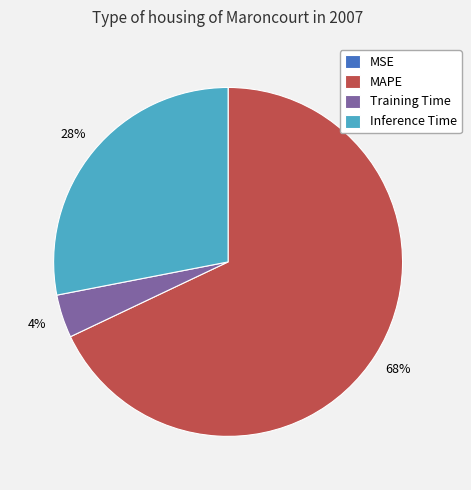

To the nearest percent, what portion does MAPE represent?

68%